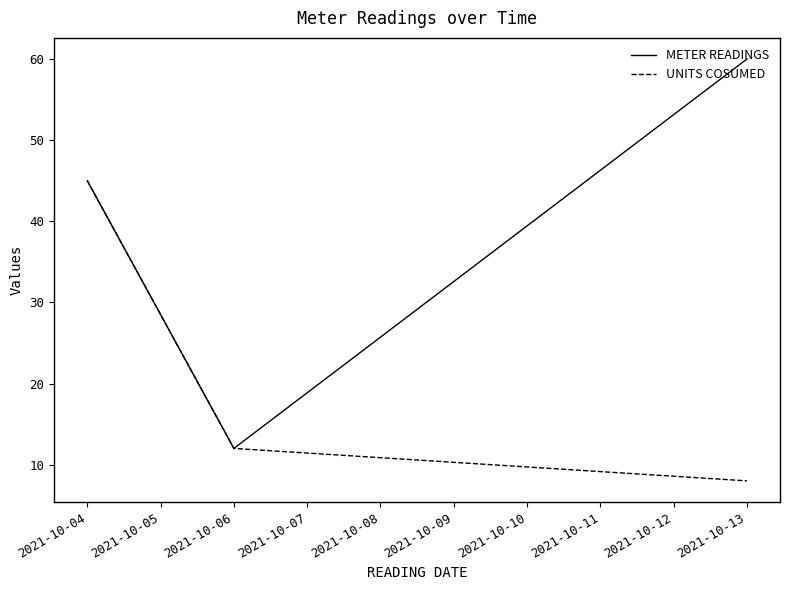

At which label does UNITS COSUMED first exceed 12?

2021-10-04